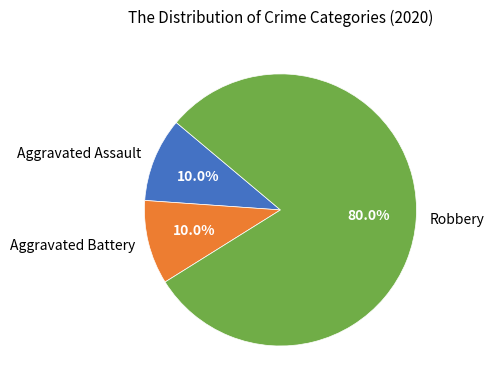

Does any single category account for the majority?

Yes